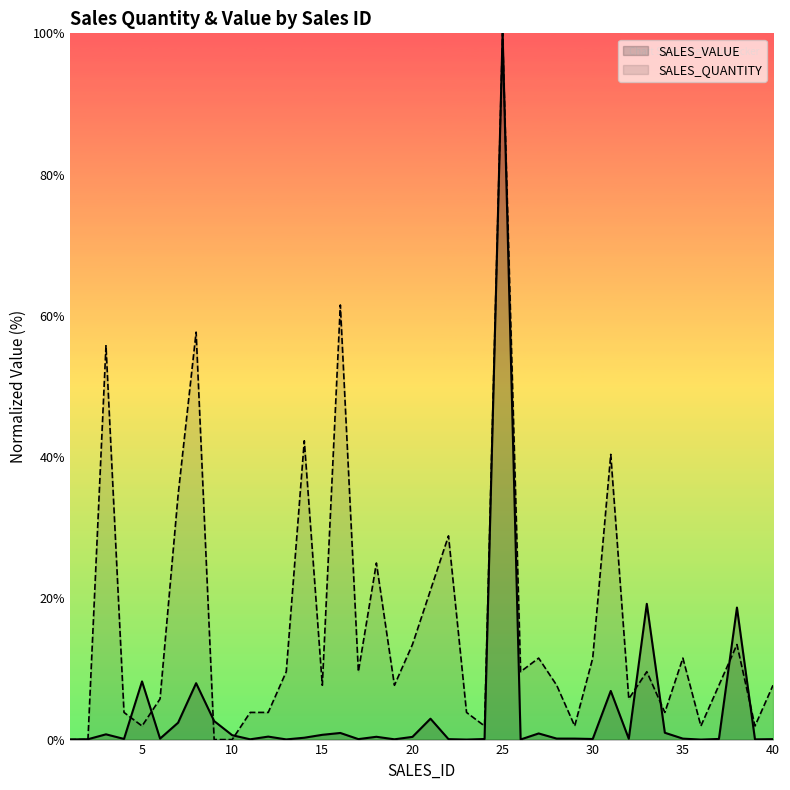

What is the spread (max minus min) of values at 36?

1.9